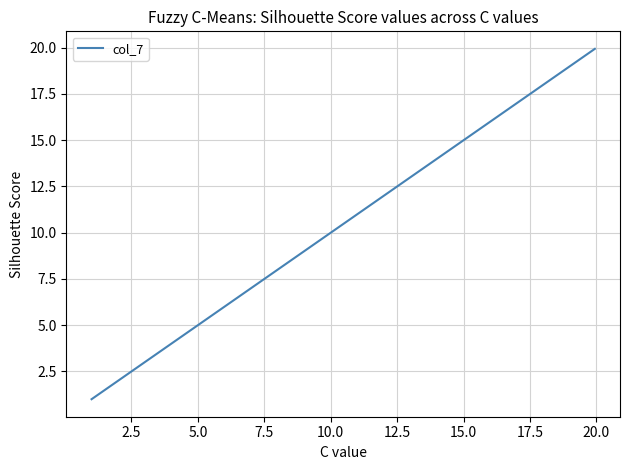

Count the number of values greater than 11.

10